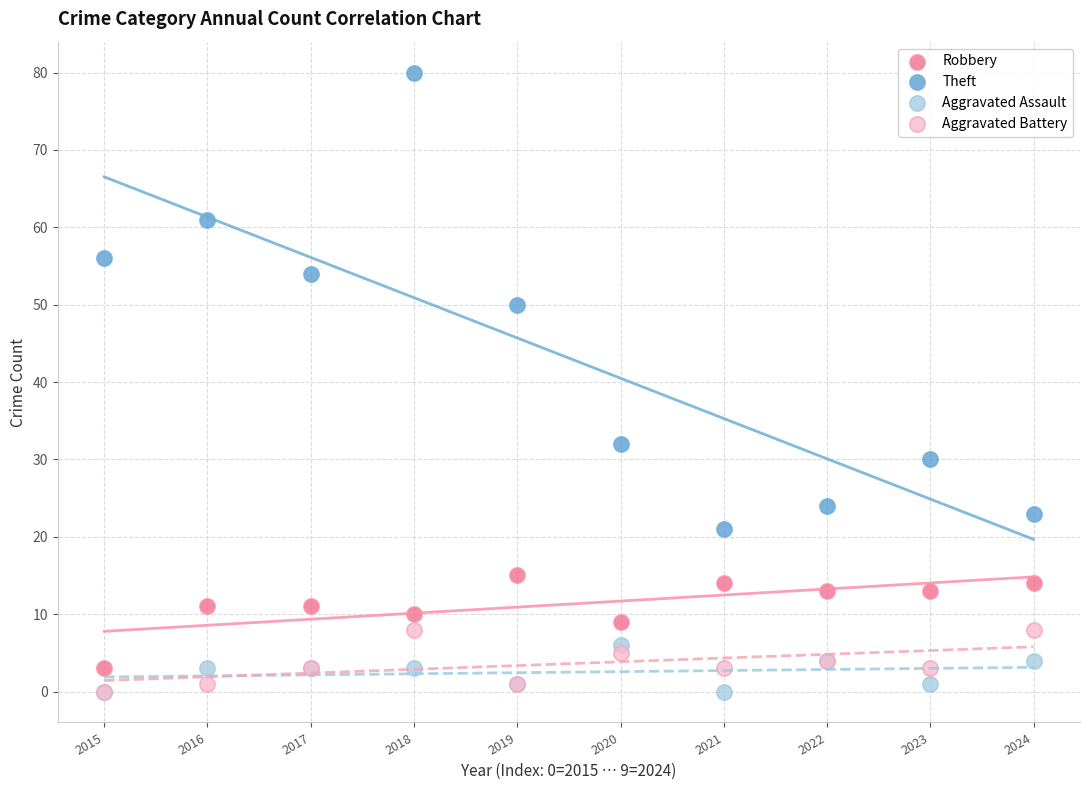

Which series has the widest spread of Y values?

Theft